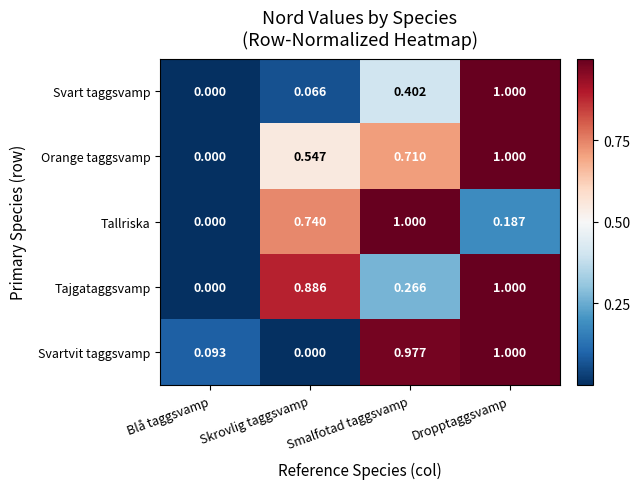

At which category is the sum across all series the highest?

Dropptaggsvamp